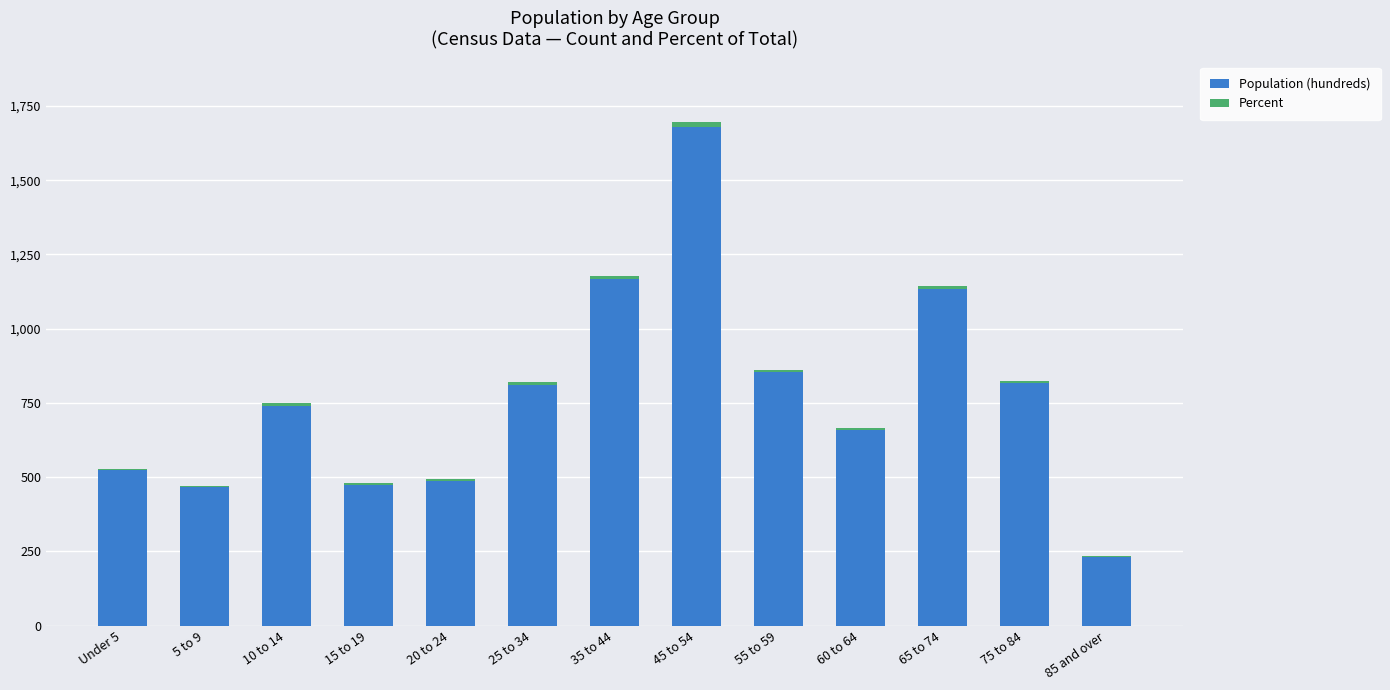

Does the chart contain stacked bars?

Yes